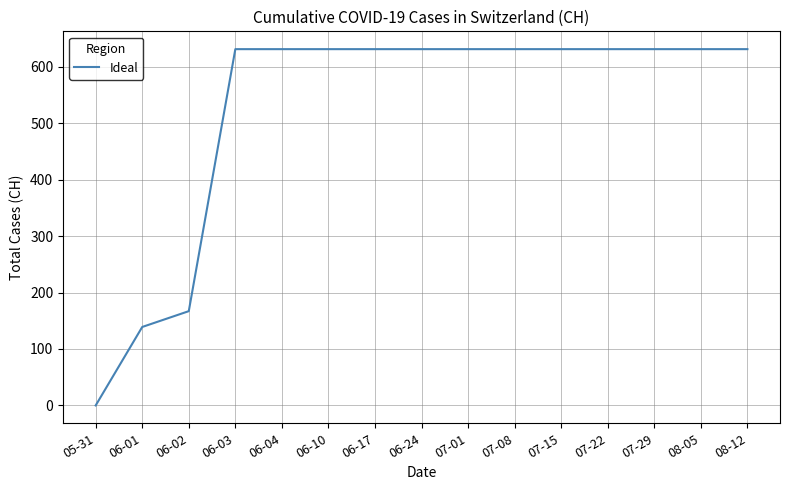

What is the maximum value shown in the chart?

631